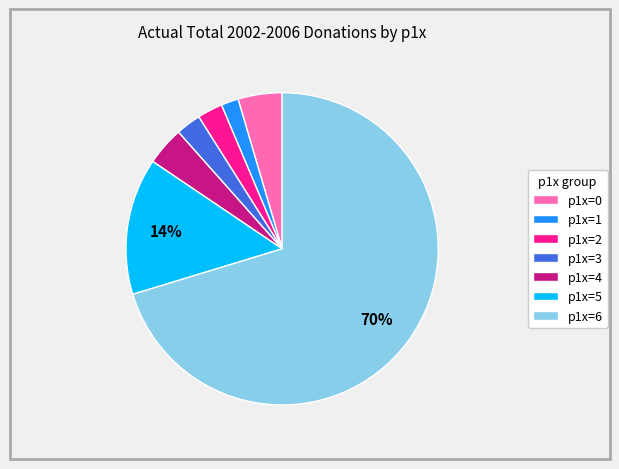

What is the largest slice in the pie chart?

p1x=6